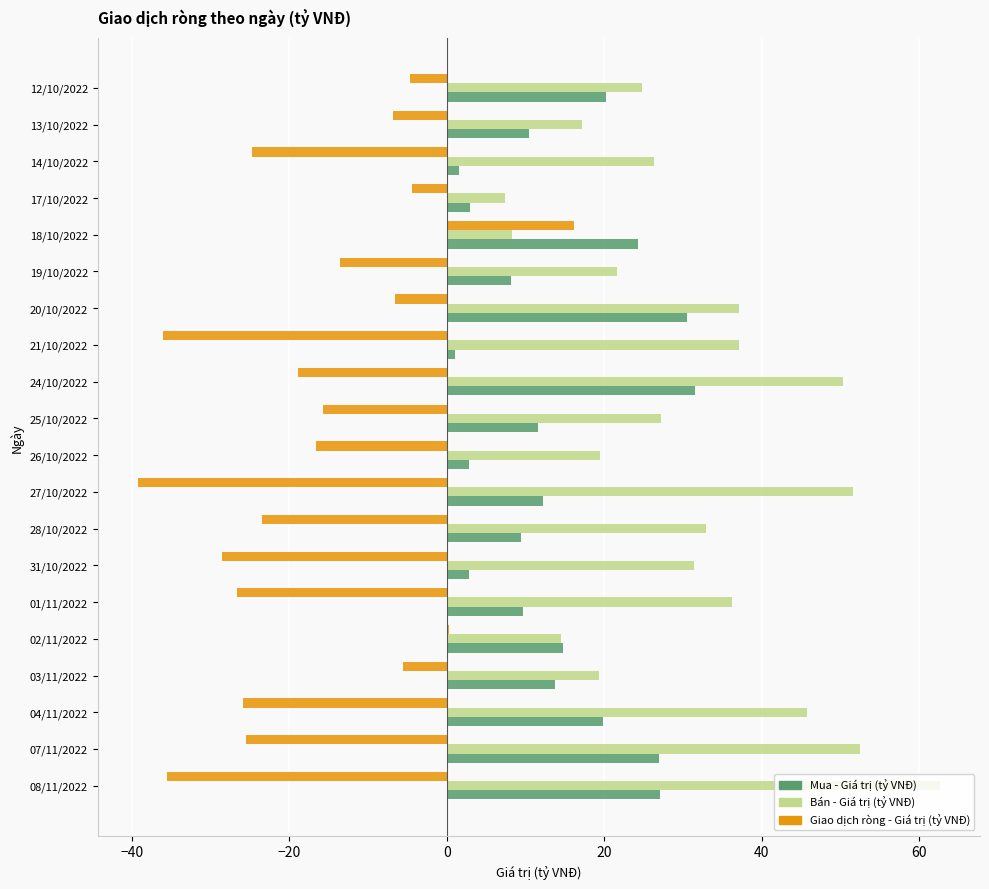

Is the value of Mua - Giá trị (tỷ VNĐ) at 14/10/2022 greater than the value of Giao dịch ròng - Giá trị (tỷ VNĐ) at 25/10/2022?

Yes